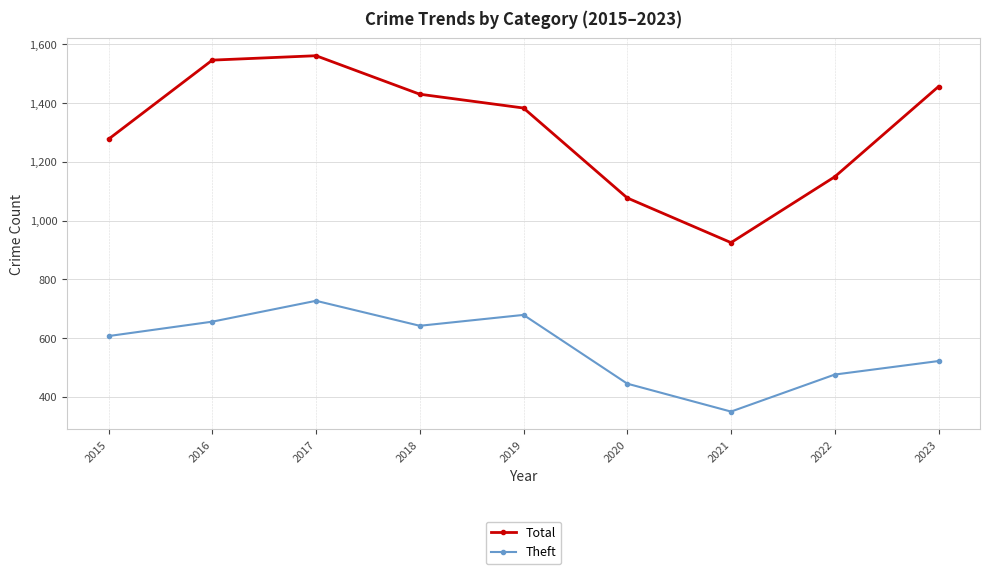

What is the spread (max minus min) of values at 2016?

890